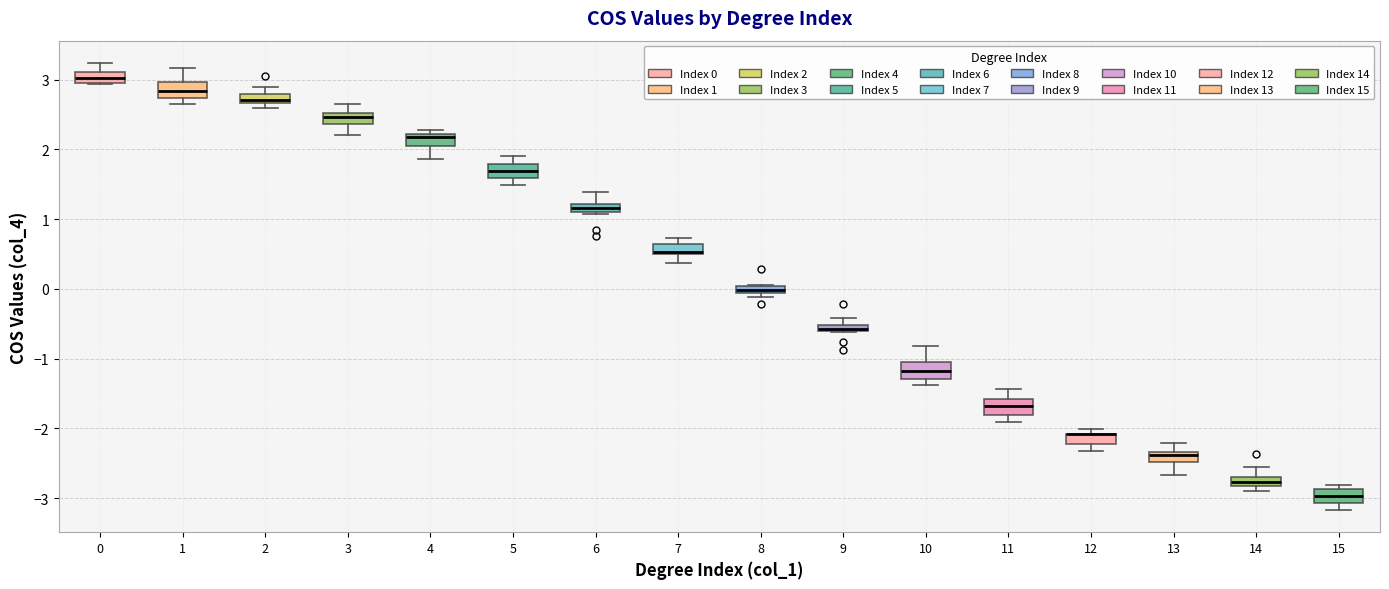

Where does the upper whisker of the box at x = 0 end on the y-axis? The values are not printed on the chart, so give them approximately, as read against the axis.

3.2